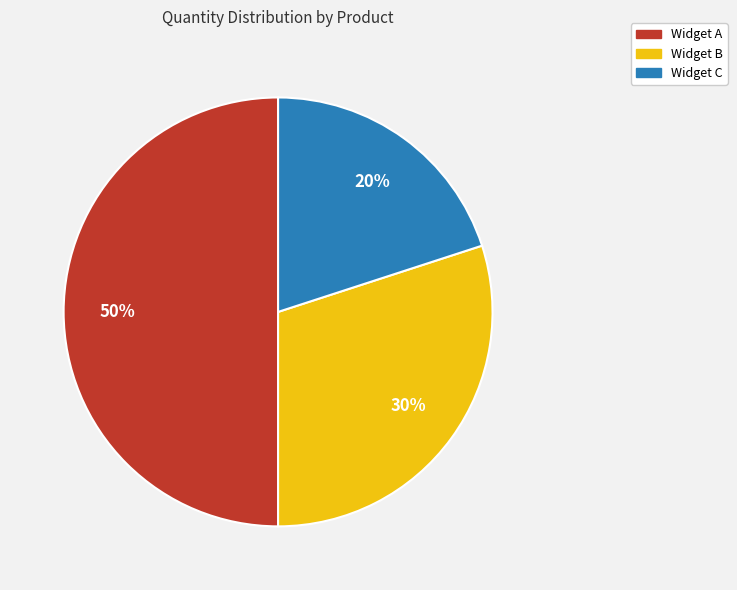

Which category has the biggest portion of the pie?

Widget A